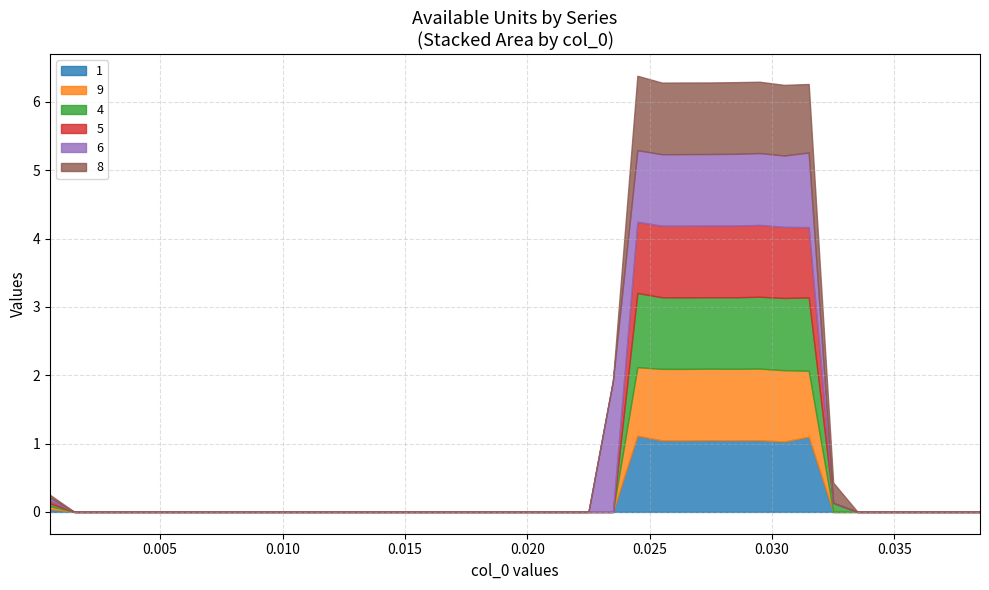

Which category has the lowest value in the 1 series?

0.0015